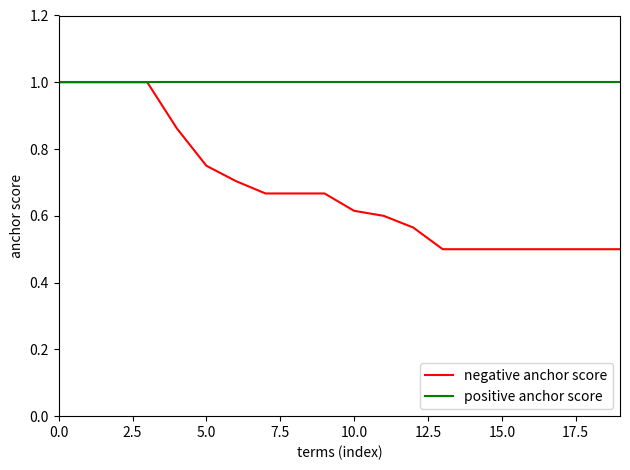

Which series has the largest total across all categories?

positive anchor score